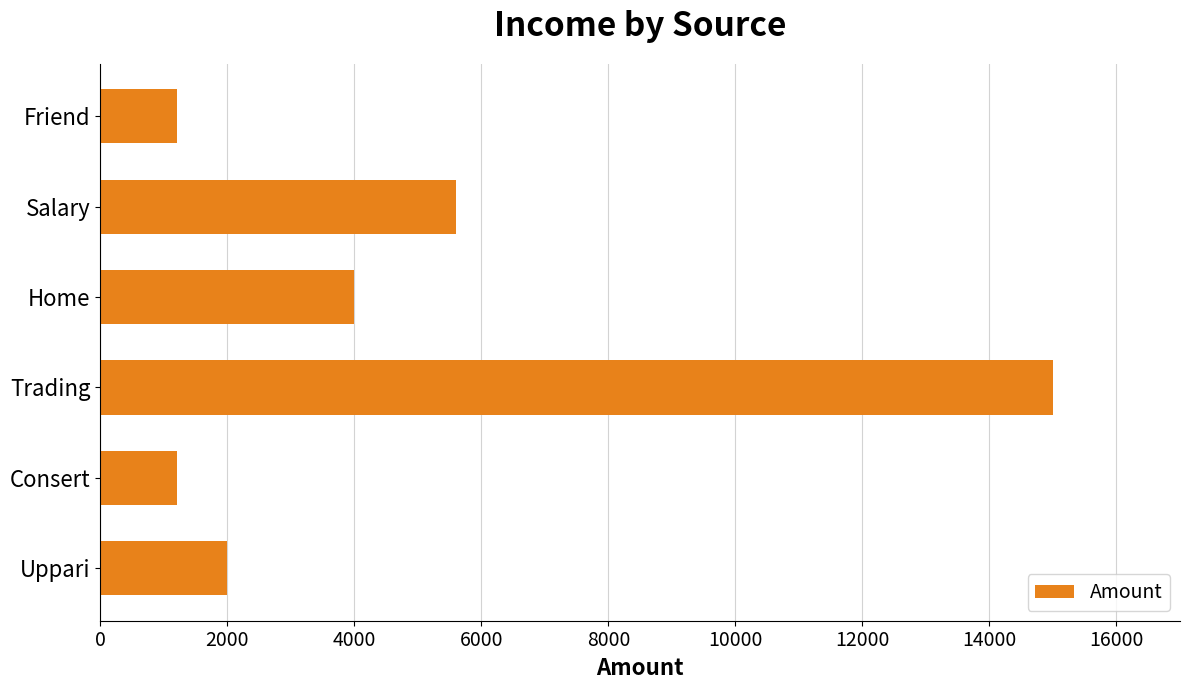

Approximately how many times larger is the value at Uppari compared to Friend?

1.7